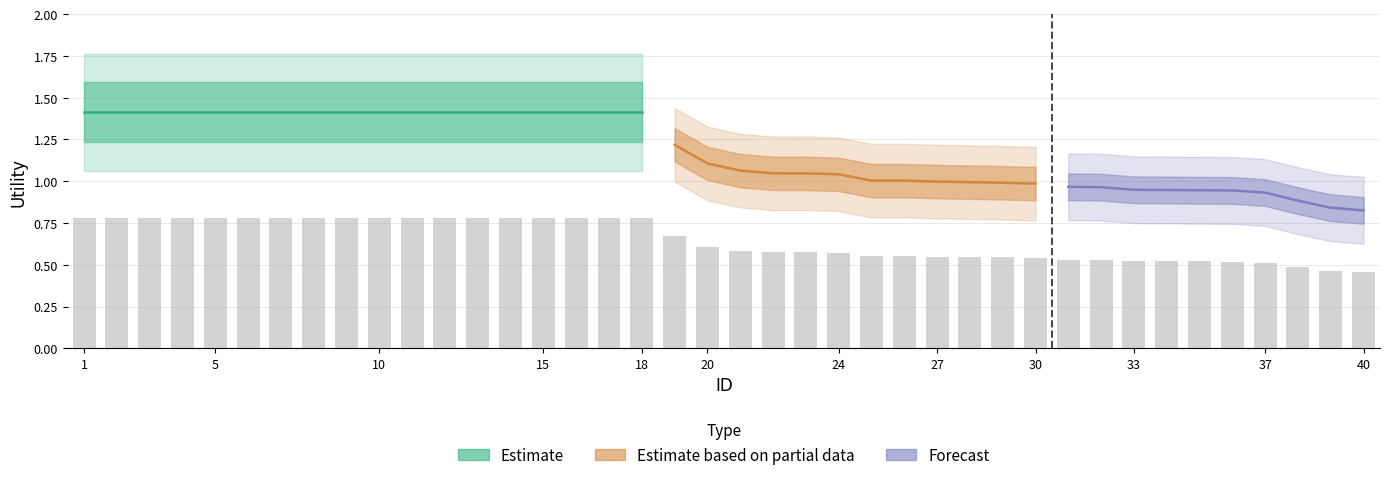

Are the bars grouped side by side (vs. stacked)?

No